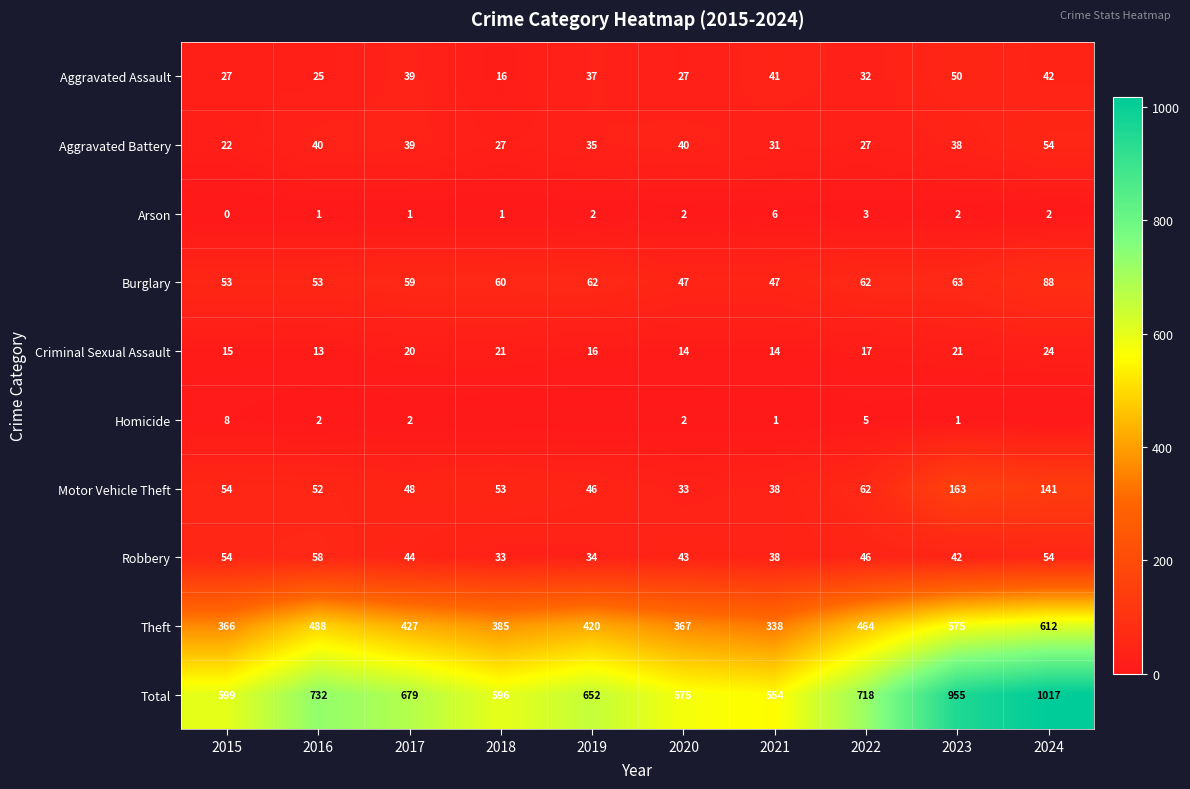

At which label does Motor Vehicle Theft first exceed 53?

2015